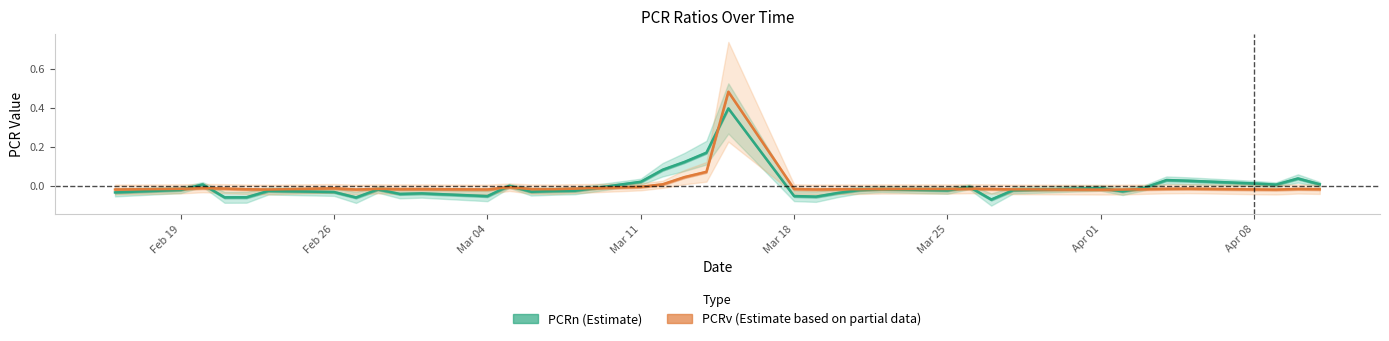

After their last crossing, which series has the higher values: PCRv or PCRn?

PCRn